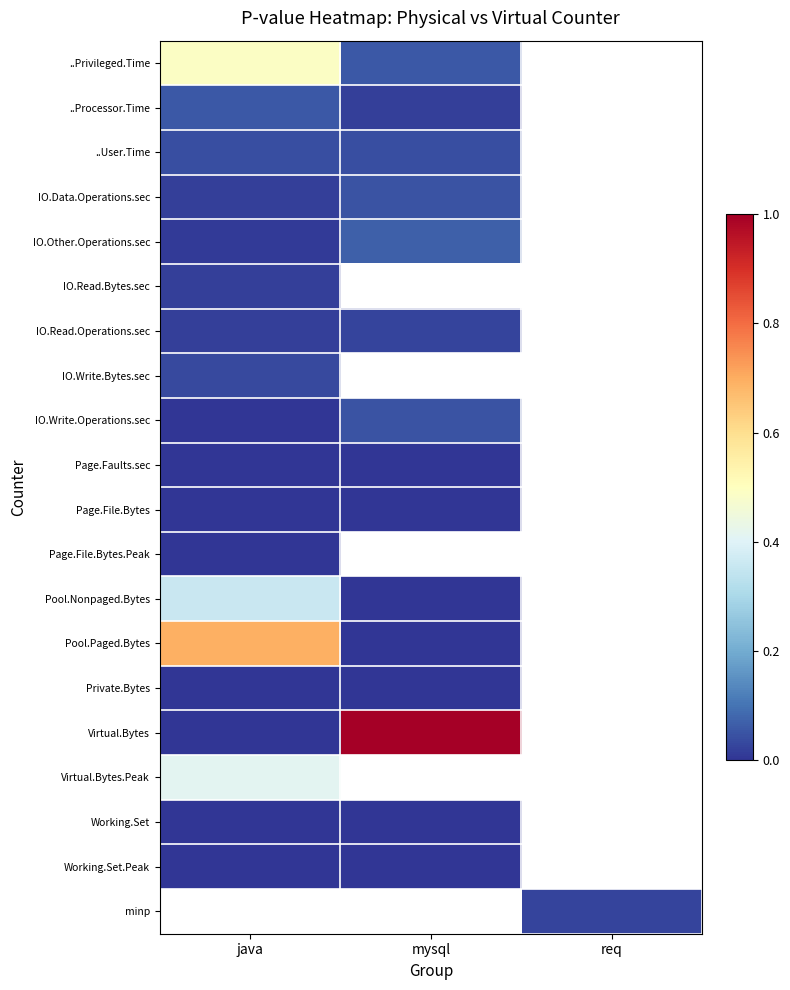

The value of ..Privileged.Time at mysql is 0.1. True or false?

True